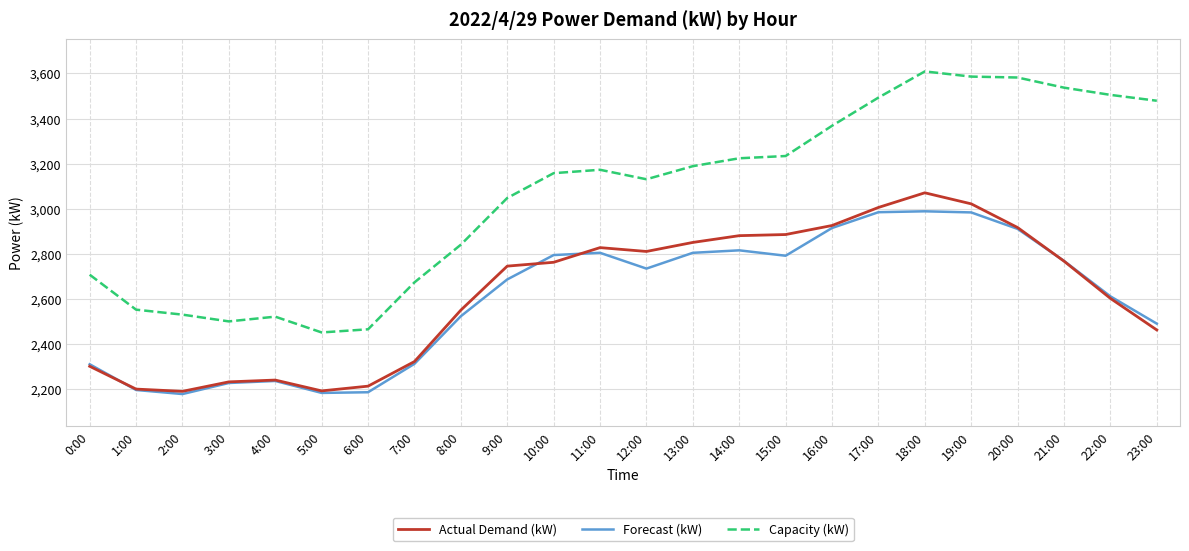

True or false: Capacity (kW) and Actual Demand (kW) intersect in this chart.

False